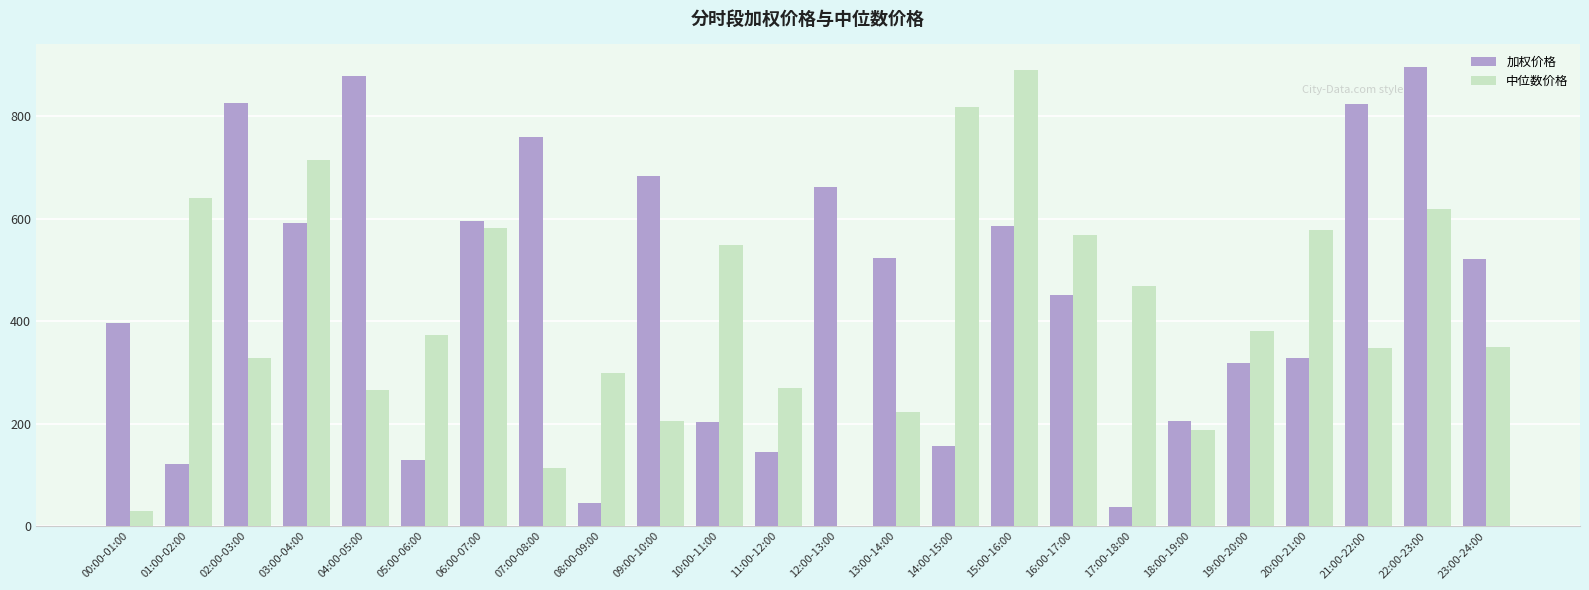

What is the total value across all series at 15:00-16:00?

1476.1